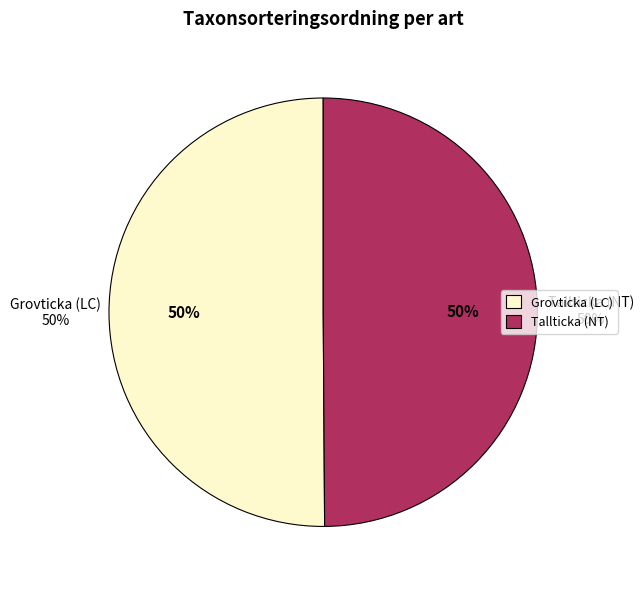

Which slice is the smallest?

Tallticka (NT)